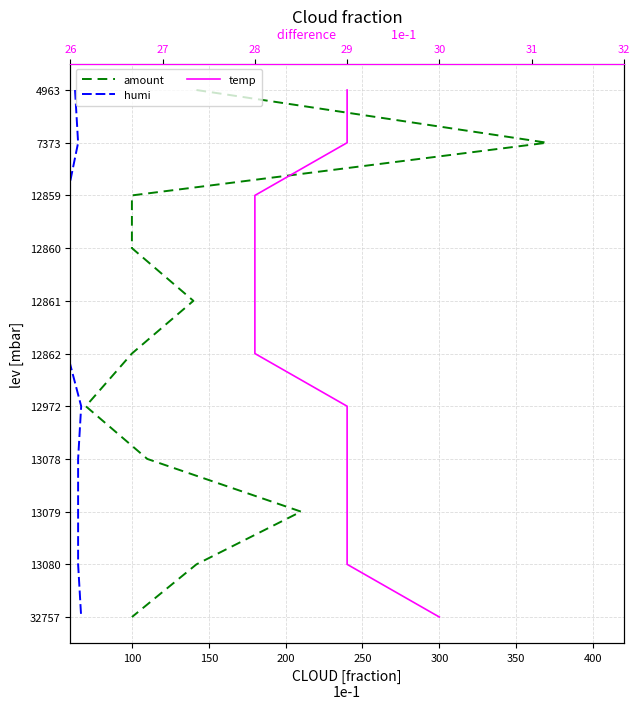

True or false: amount has a value of 3 at 100.

False